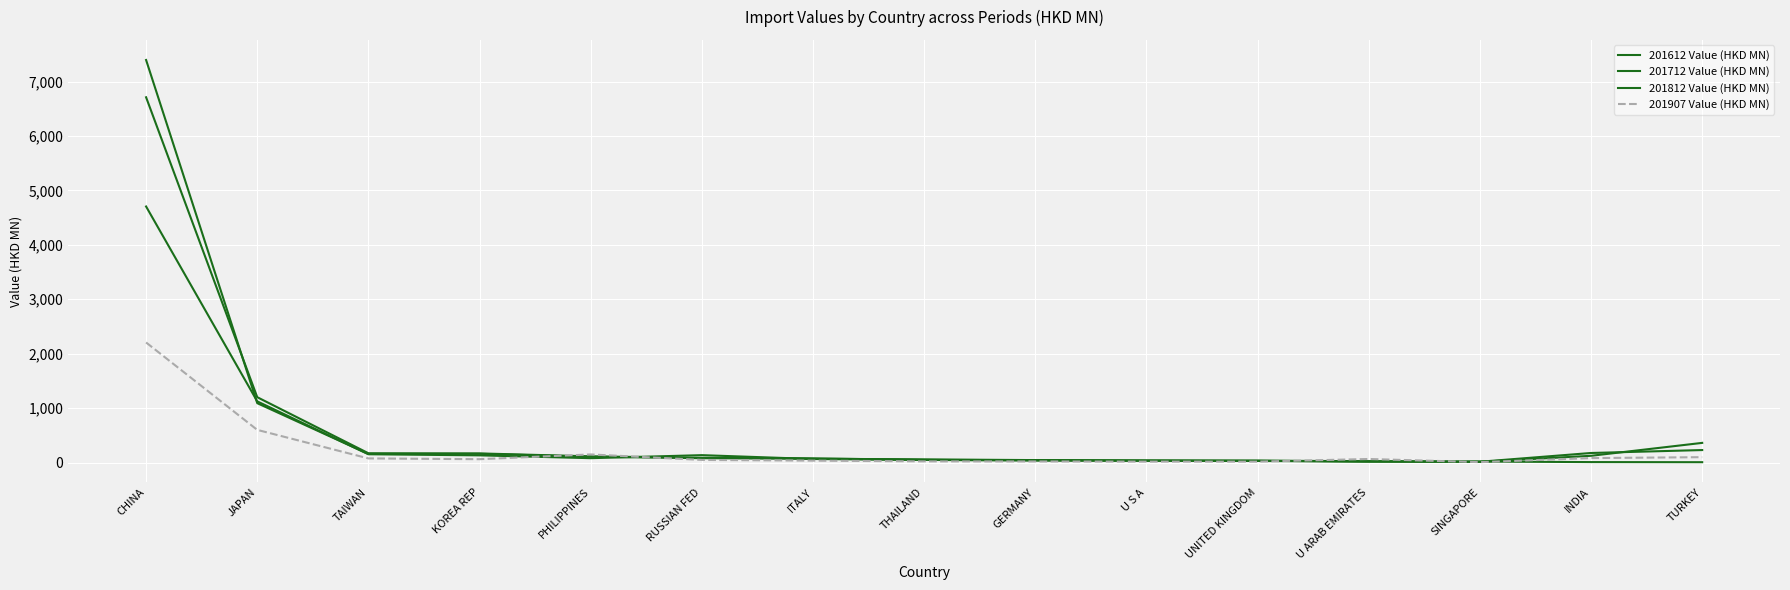

Which series ends up on top after the final intersection of 201907 Value (HKD MN) and 201712 Value (HKD MN)?

201712 Value (HKD MN)